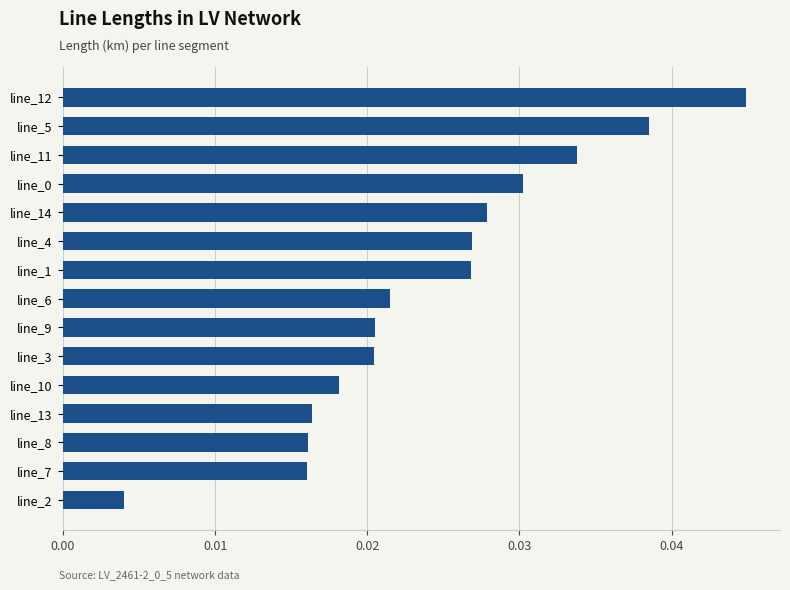

Where is the data nearest to the value 0?

line_2